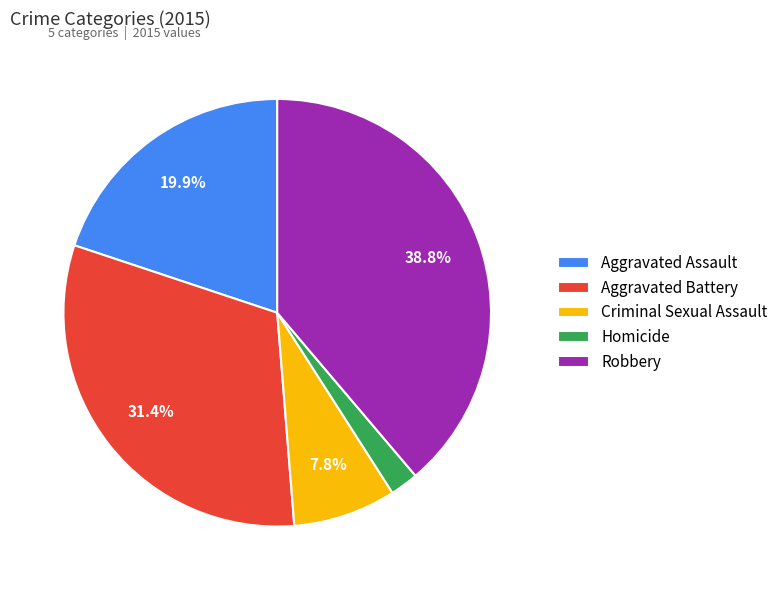

Which category has the biggest portion of the pie?

Robbery